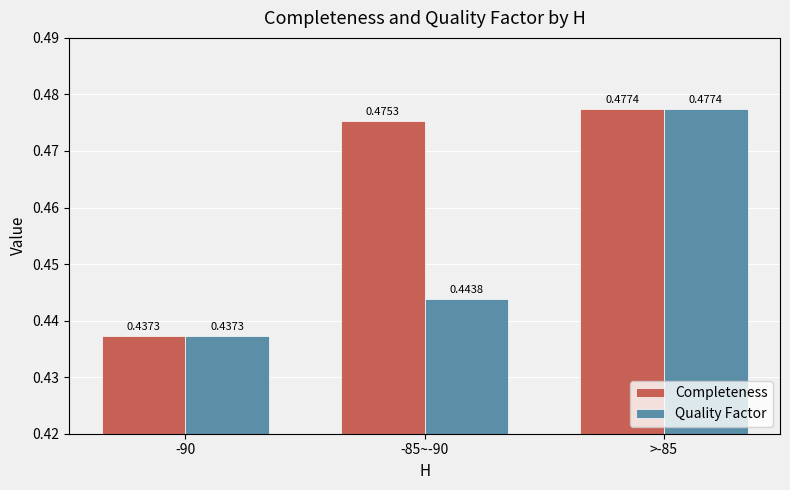

How many Completeness values are between 0 and 1?

3